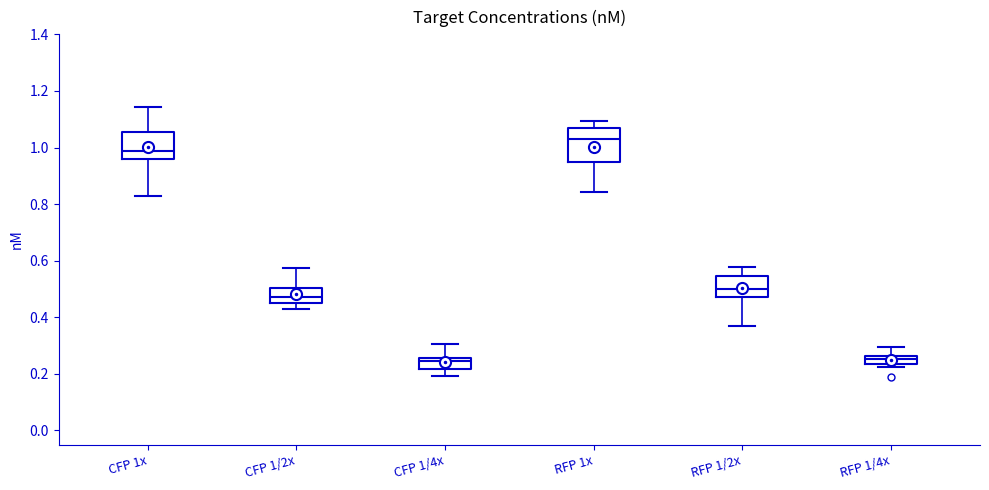

Which box has the highest median line?

RFP 1x